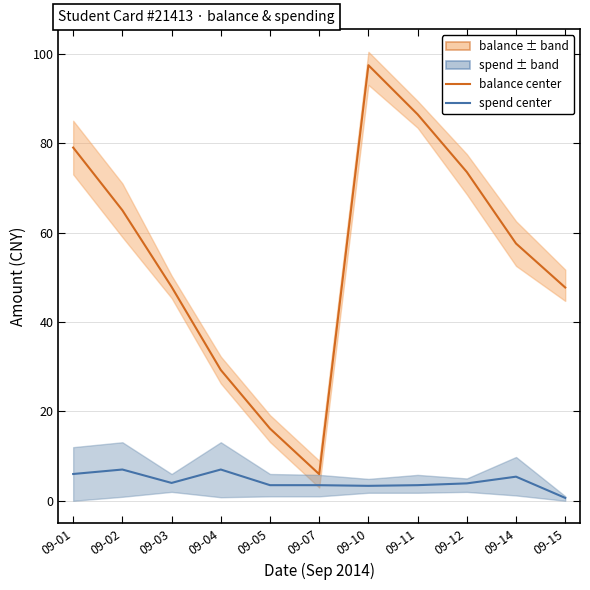

True or false: spend center and balance center intersect in this chart.

False